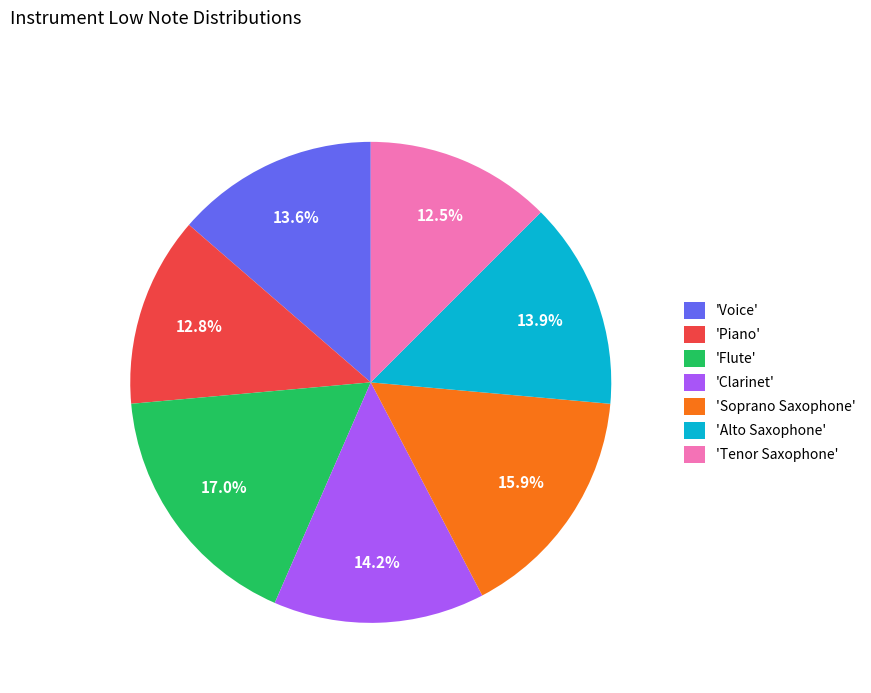

Is there any slice that represents more than half of the pie?

No